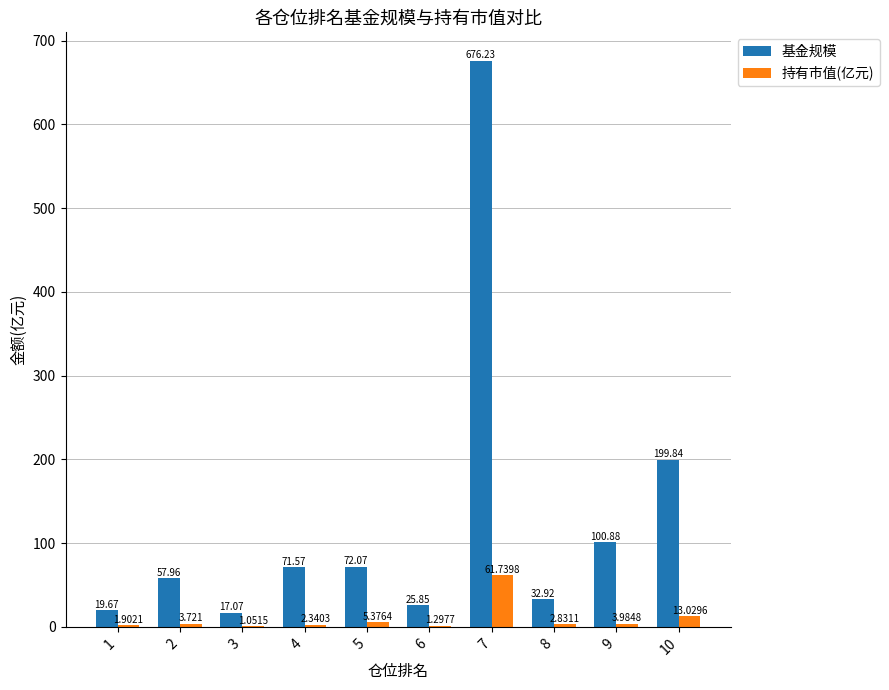

At which category is the sum across all series the highest?

7